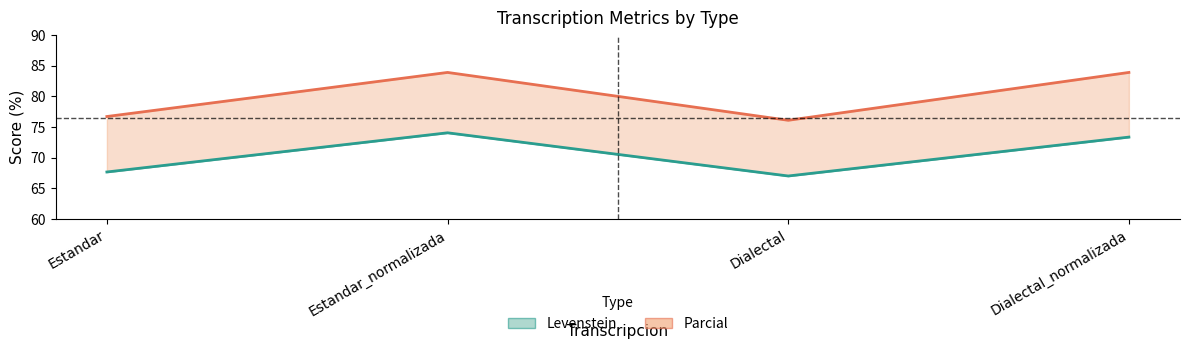

What is the minimum value shown in the chart?

67.0